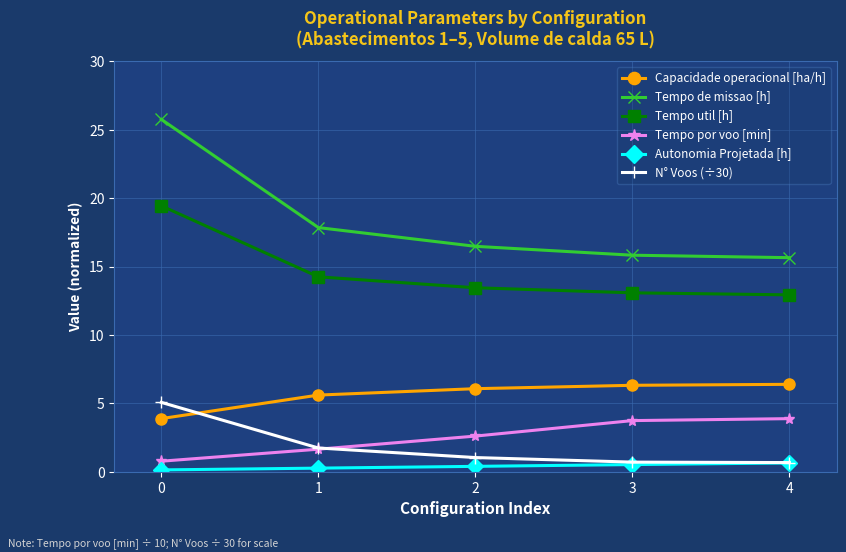

True or false: Capacidade operacional [ha/h] has more than 2 points higher than both neighbors.

False